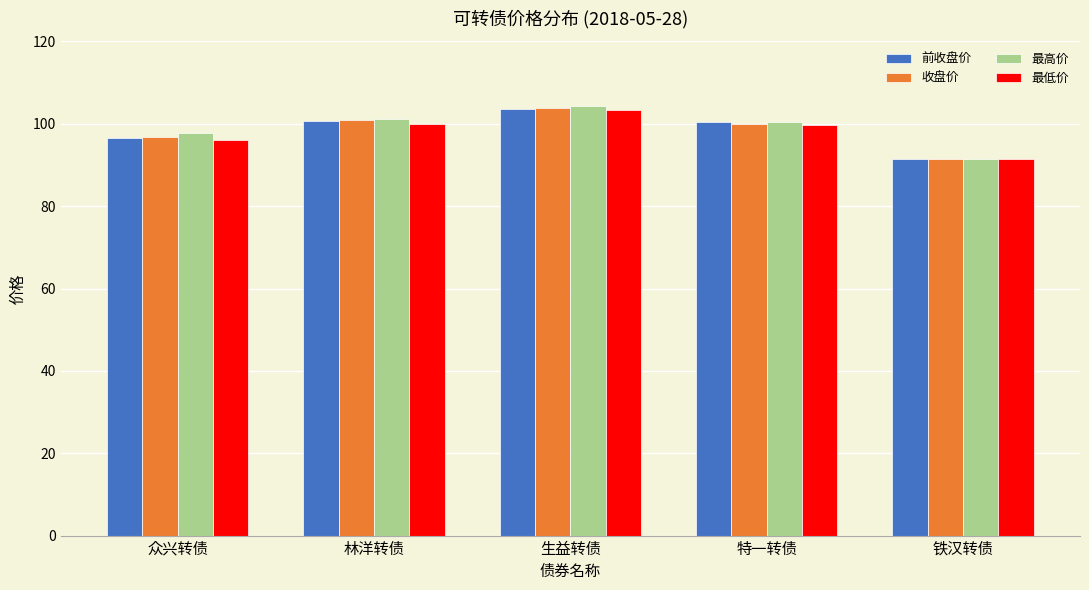

What are all the series names shown in the legend?

前收盘价, 收盘价, 最高价, 最低价